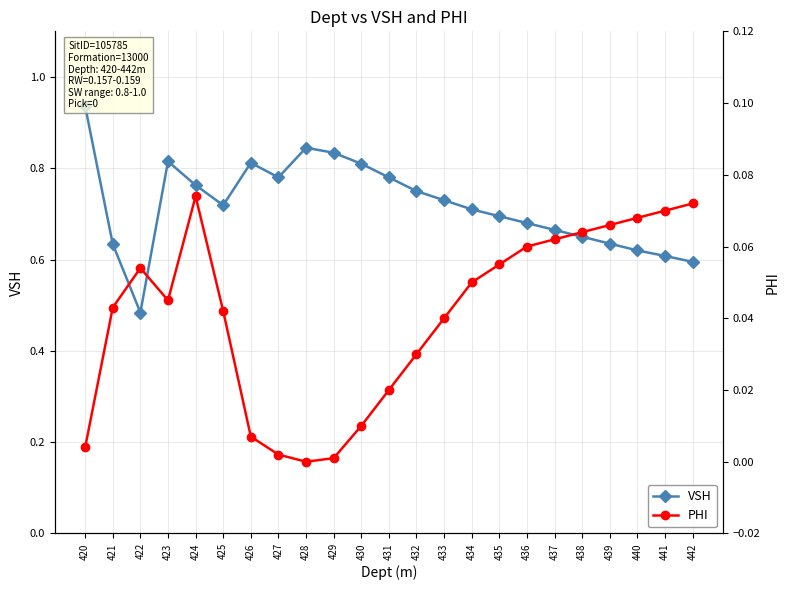

How many lines are shown in the chart?

2